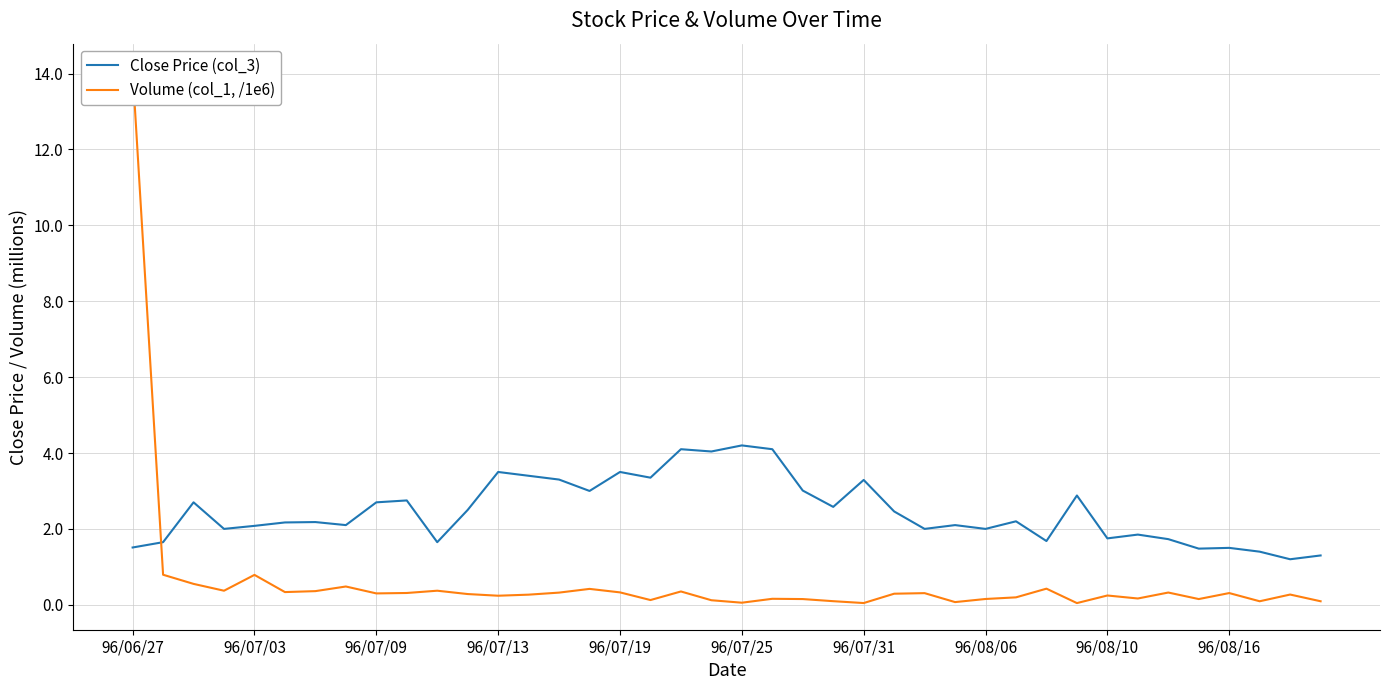

How many times do Close Price (col_3) and Volume (col_1, /1e6) cross each other?

1